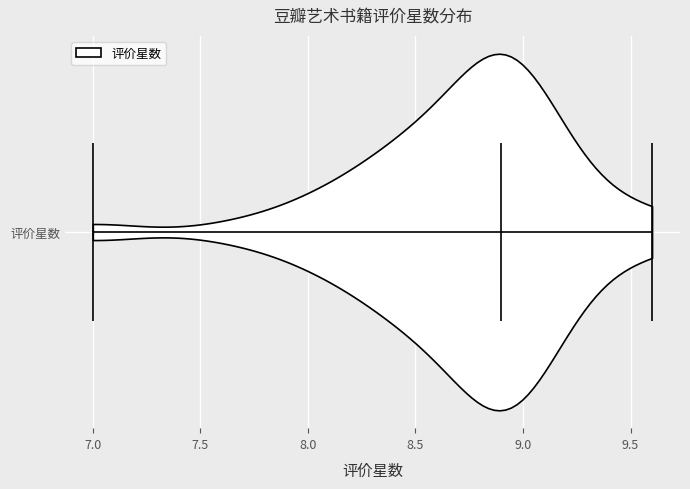

Where does the median line of the violin for 评价星数 sit on the x-axis? The values are not printed on the chart, so give them approximately, as read against the axis.

8.9